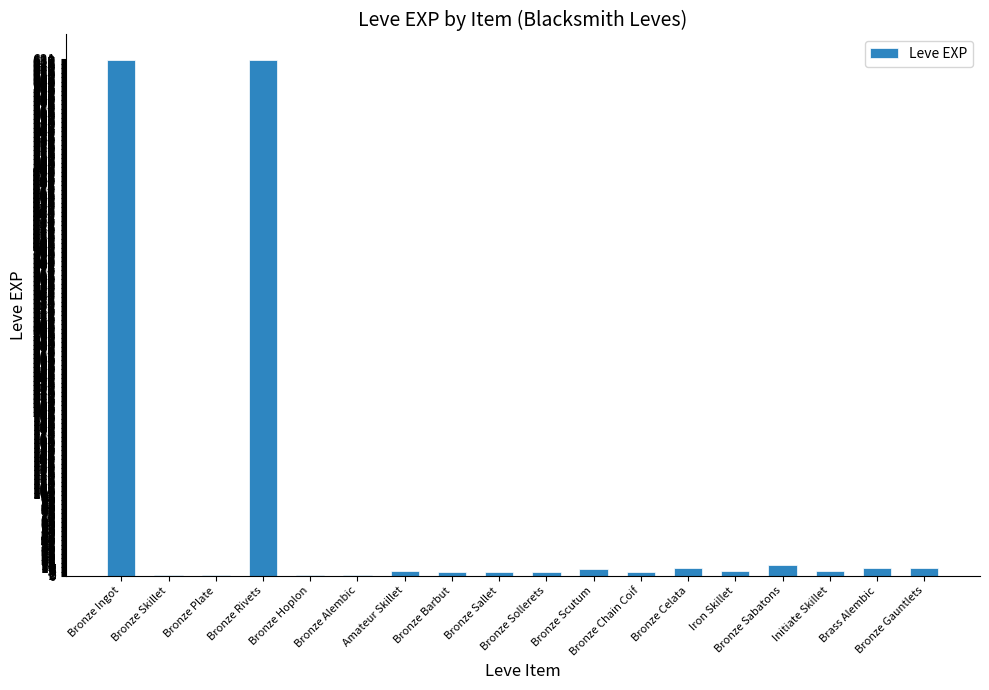

What is the greatest value displayed?

630